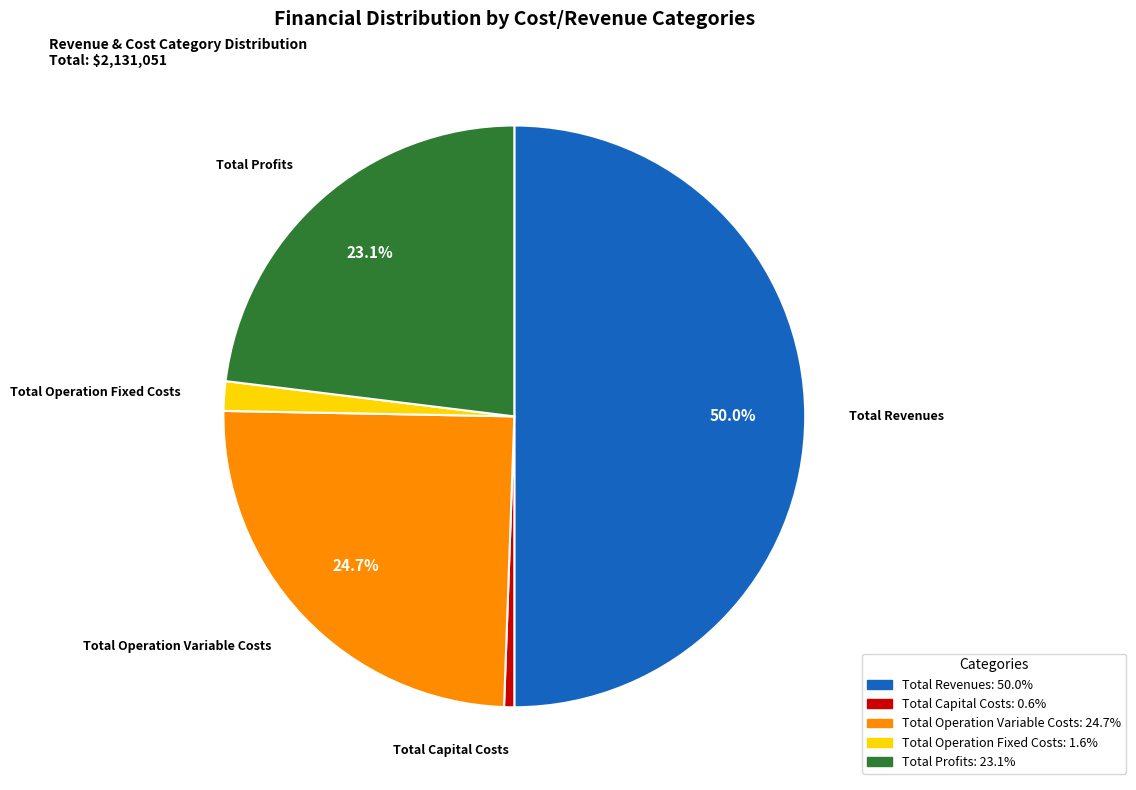

To the nearest percent, what is the combined percentage of Total Operation Variable Costs and Total Capital Costs?

25%